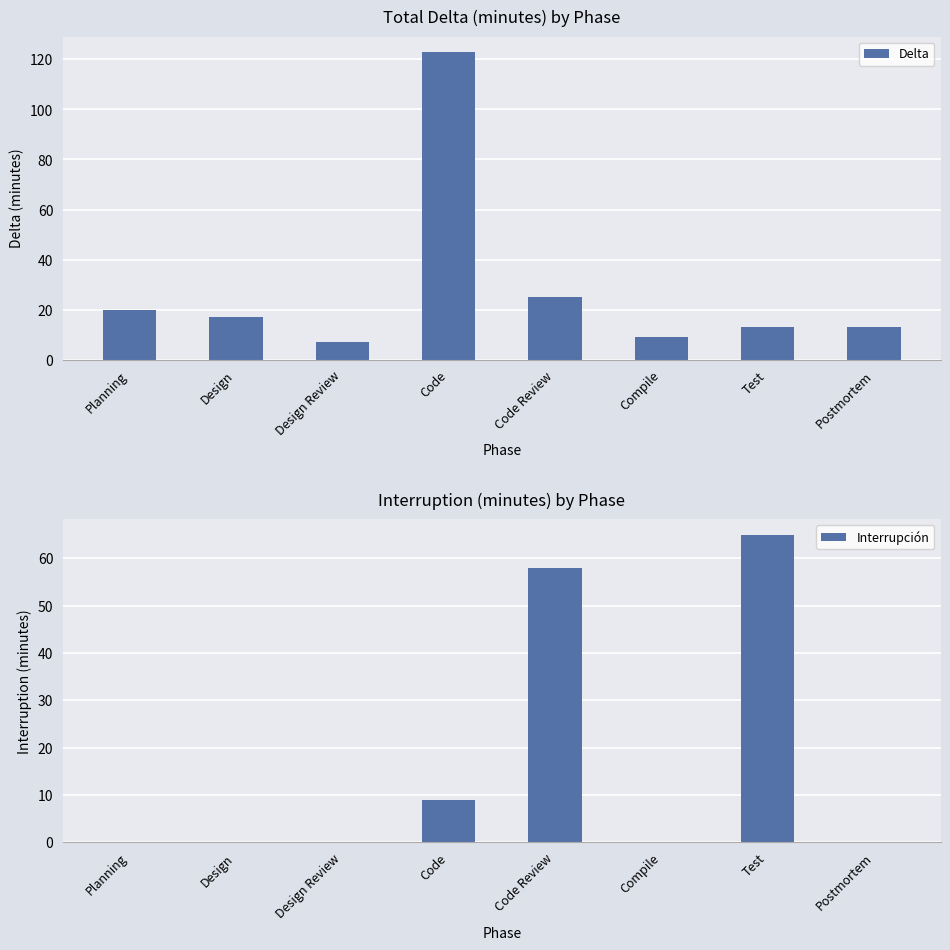

How many series are shown in this chart?

2